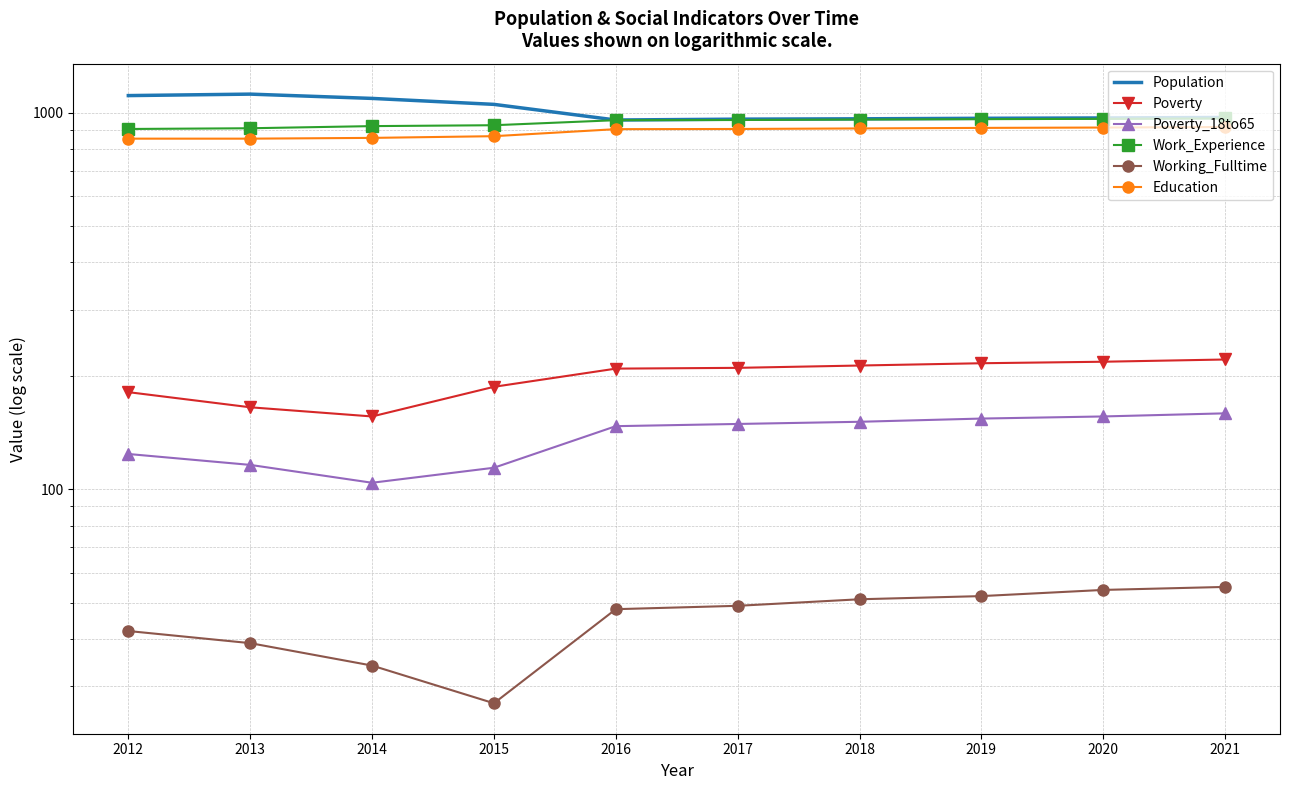

True or false: Working_Fulltime and Poverty intersect in this chart.

False